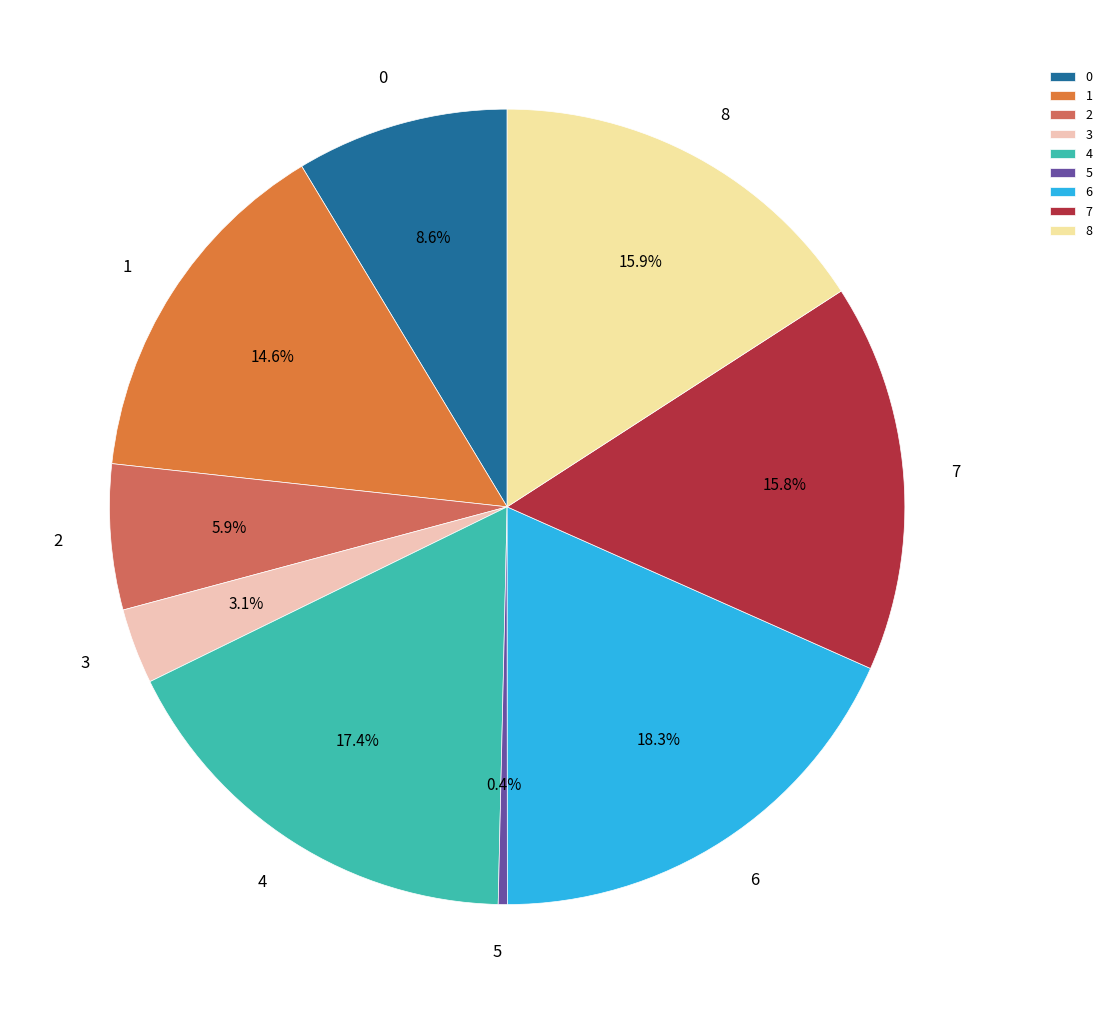

Combined, do 1 and 6 account for over 50%?

No